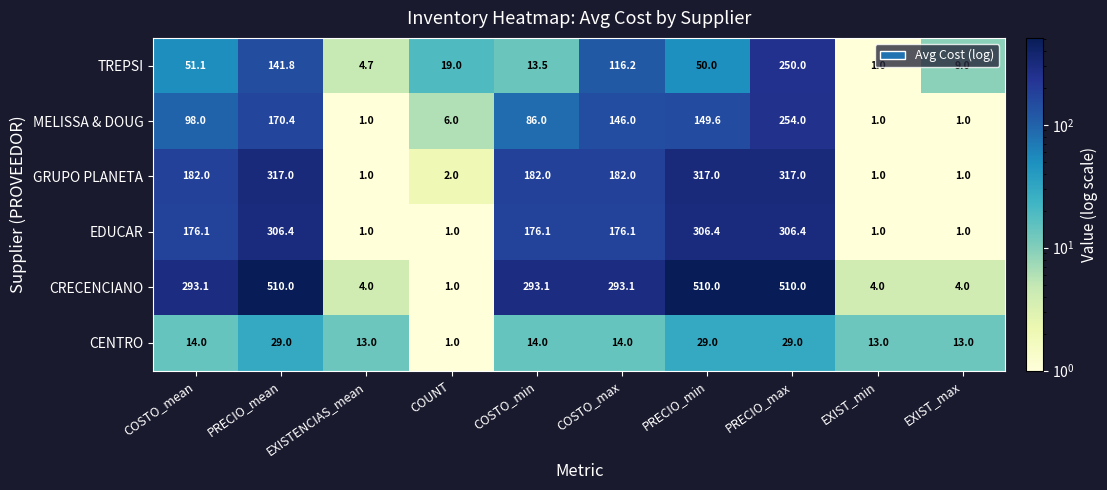

Rank the series at PRECIO_max from highest to lowest value.

CRECENCIANO, GRUPO PLANETA, EDUCAR, MELISSA & DOUG, TREPSI, CENTRO